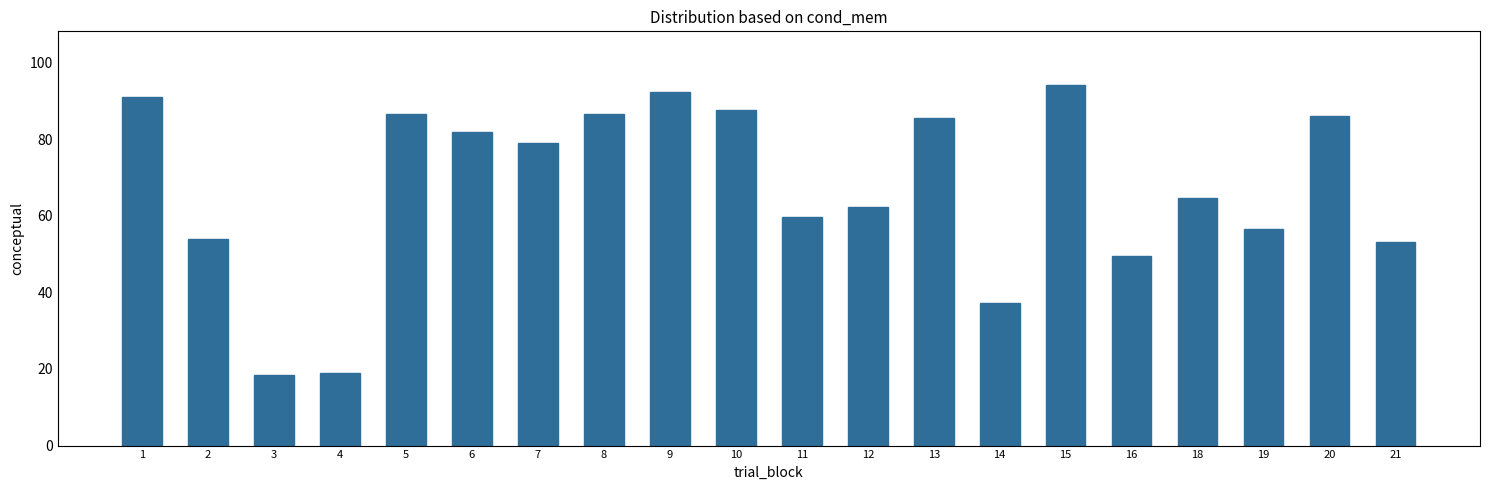

What is the value of the 5th bar from the left?

86.6